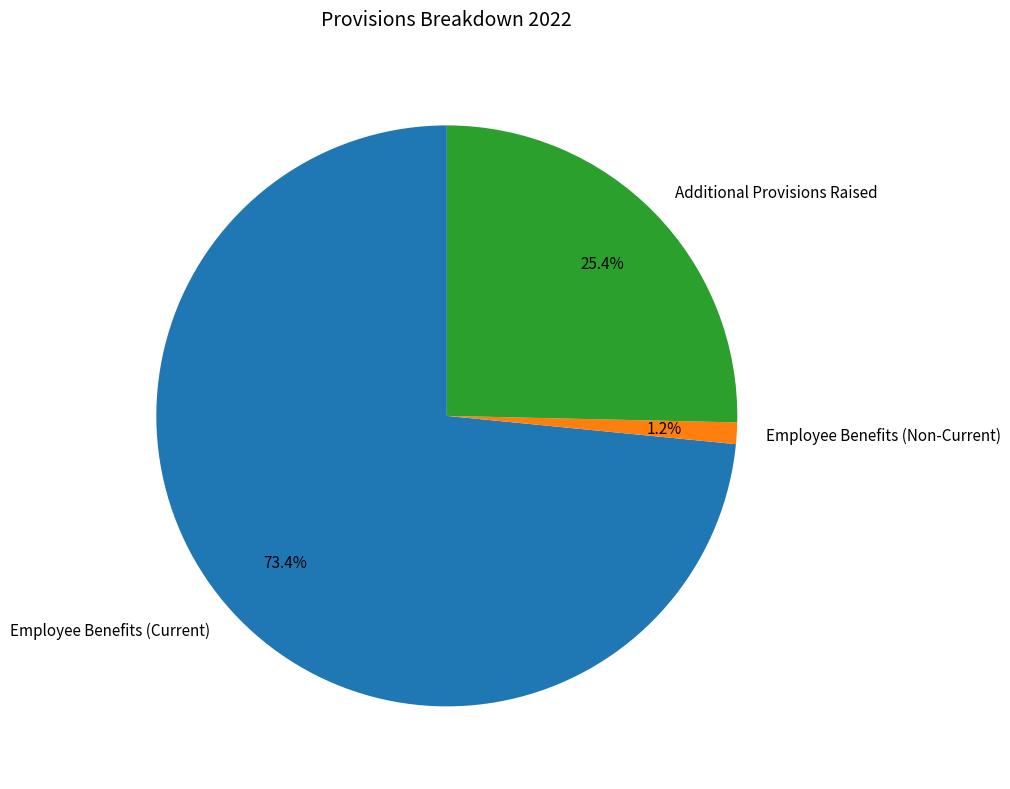

Which category has the biggest portion of the pie?

Employee Benefits (Current)